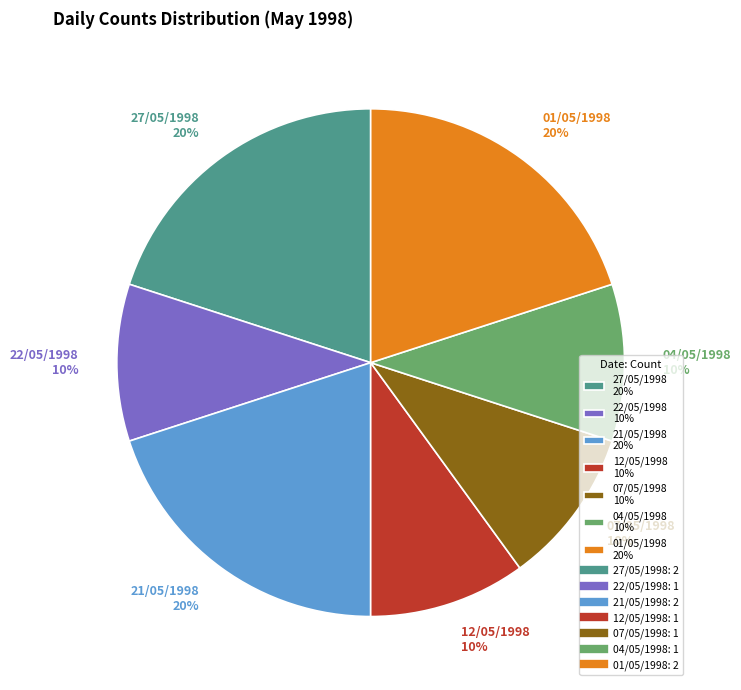

To the nearest percent, what portion does 07/05/1998 represent?

10%